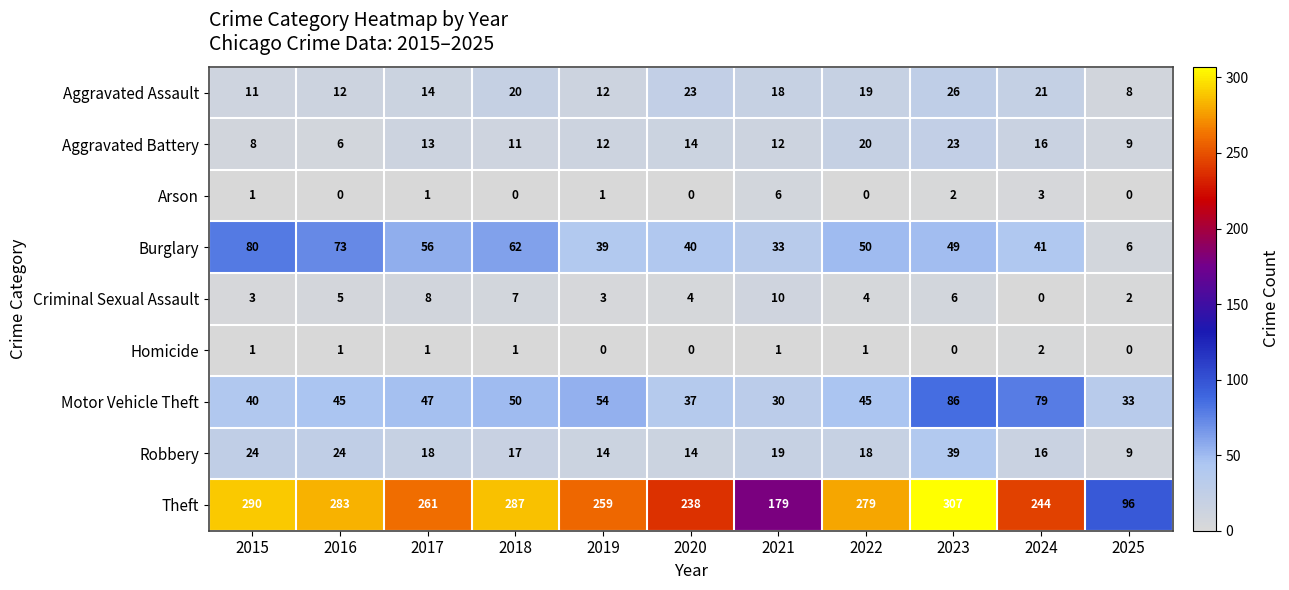

What is the sum of all Theft values?

2723